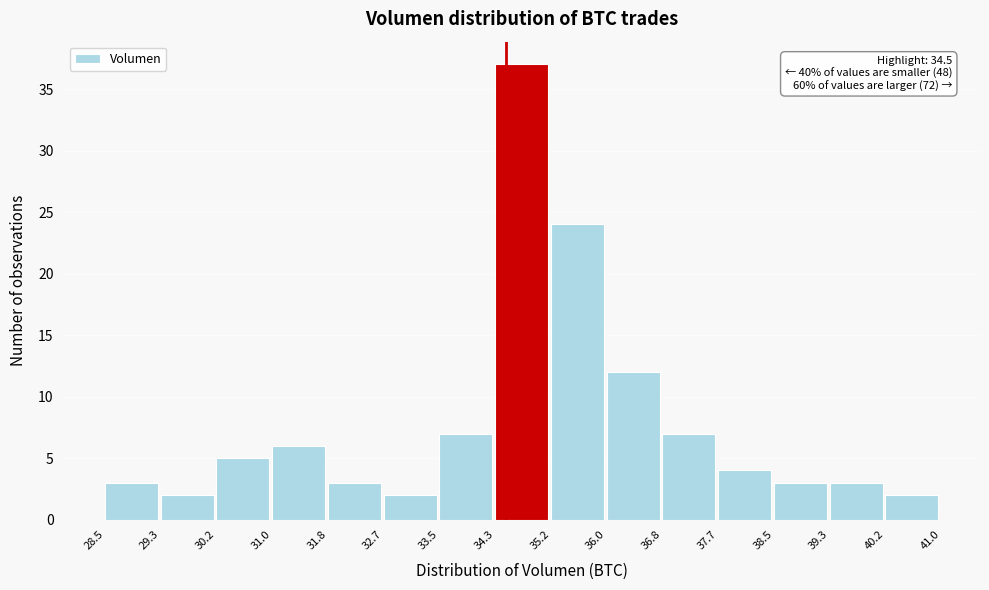

Which range on the x-axis has the tallest bar?

34.3 to 35.2